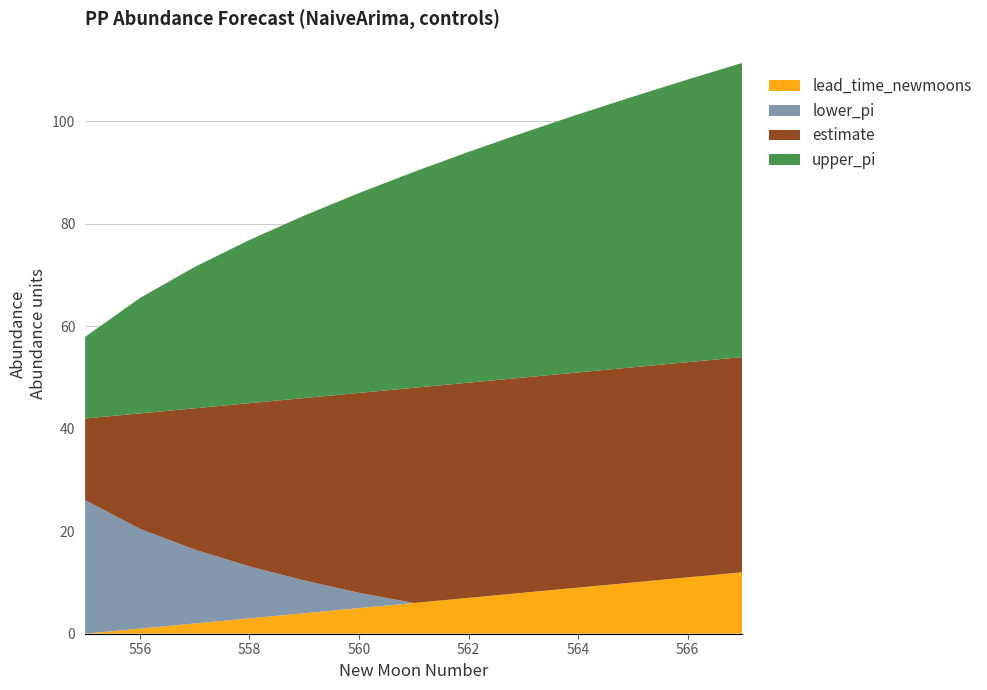

Reading left to right, transcribe all the data shown in this chart.

upper_pi: 555=57.9	556=64.5	557=69.6	558=73.9	559=77.6	560=81.0	561=84.1	562=87.0	563=89.8	564=92.4	565=94.8	566=97.2	567=99.4
estimate: 555=42.0	556=42.0	557=42.0	558=42.0	559=42.0	560=42.0	561=42.0	562=42.0	563=42.0	564=42.0	565=42.0	566=42.0	567=42.0
lower_pi: 555=26.1	556=19.5	557=14.4	558=10.1	559=6.4	560=3.0	561=0.0	562=0.0	563=0.0	564=0.0	565=0.0	566=0.0	567=0.0
lead_time_newmoons: 555=0.0	556=1.0	557=2.0	558=3.0	559=4.0	560=5.0	561=6.0	562=7.0	563=8.0	564=9.0	565=10.0	566=11.0	567=12.0